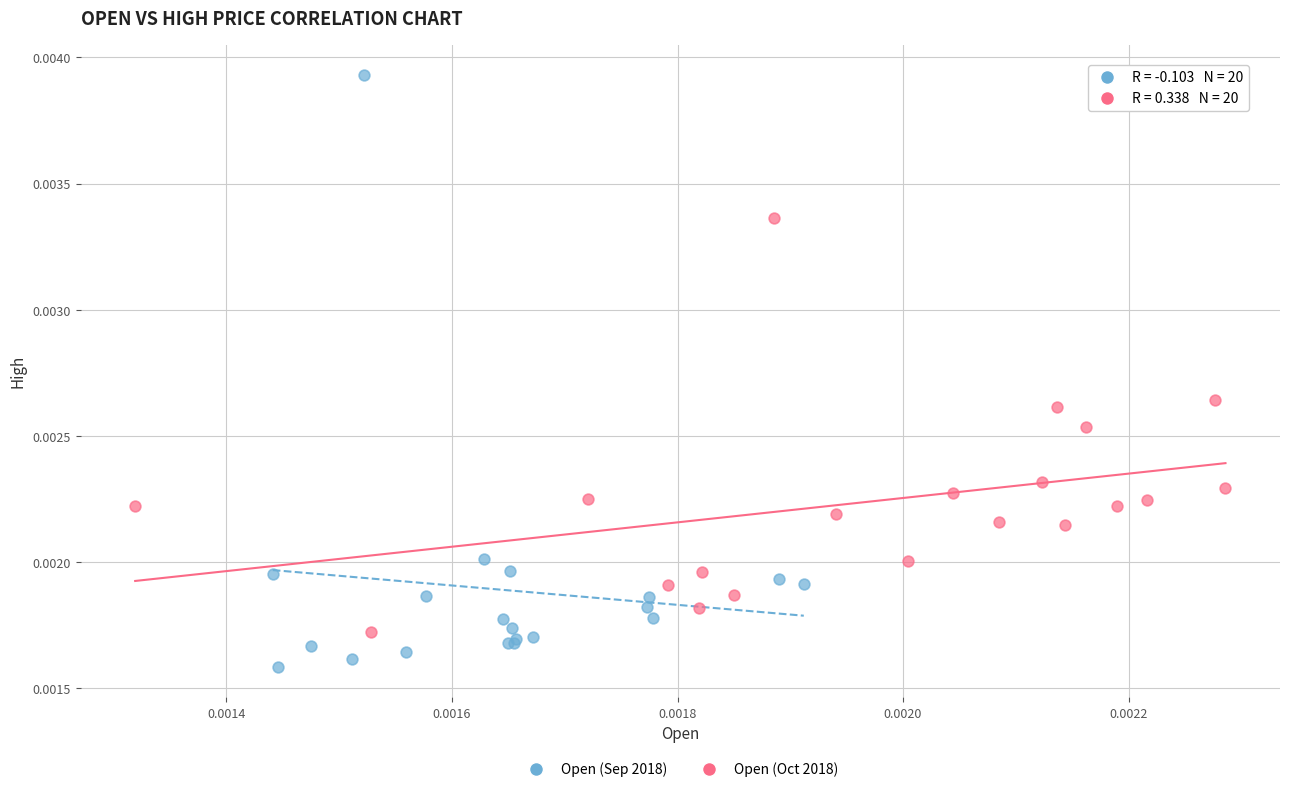

Which series has the largest Y range (max minus min)?

Open (Sep 2018)